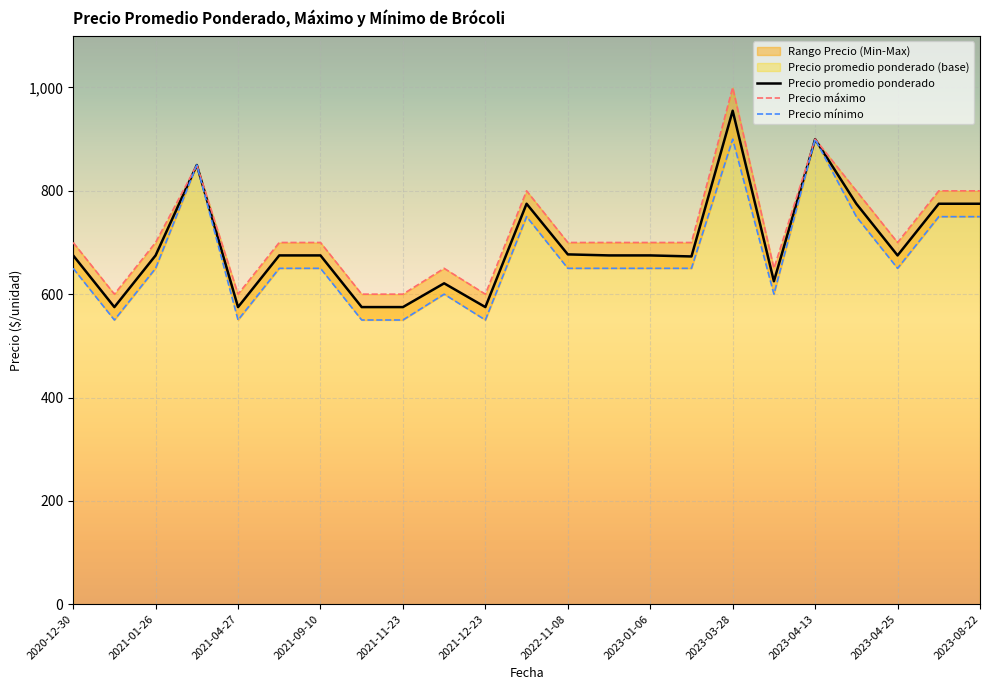

How many lines are shown in the chart?

3